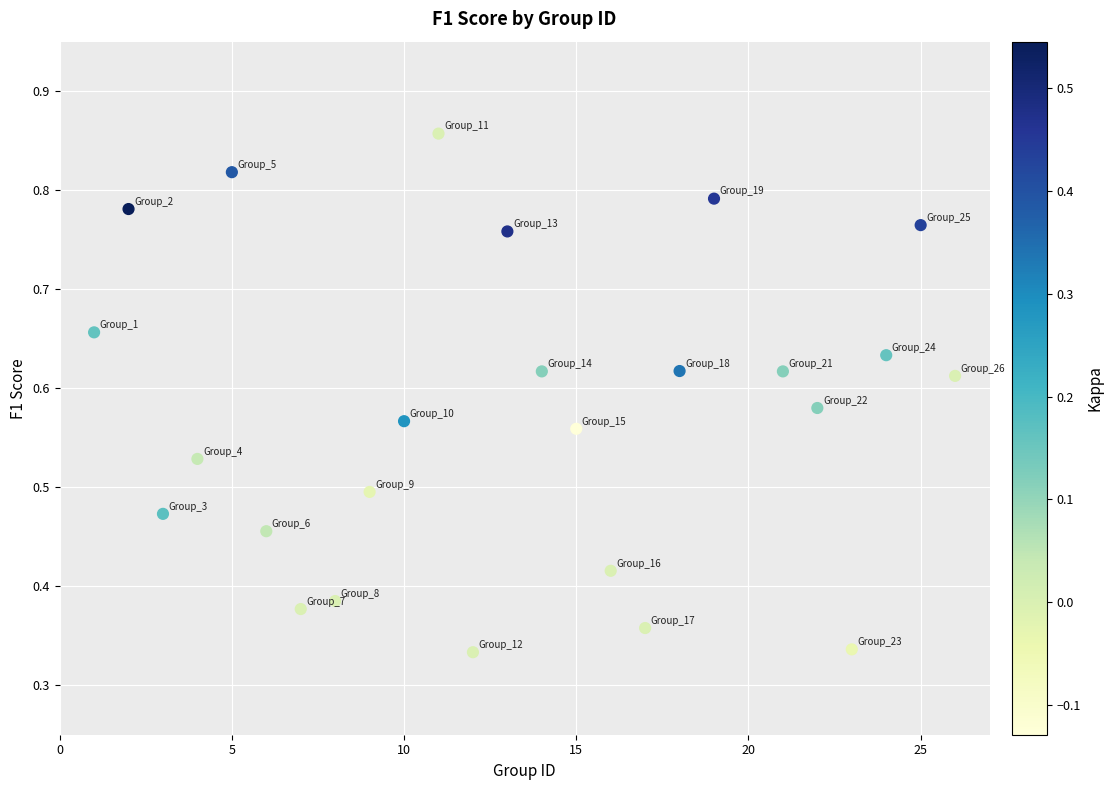

What is the range of X values (max minus min)?

25.0